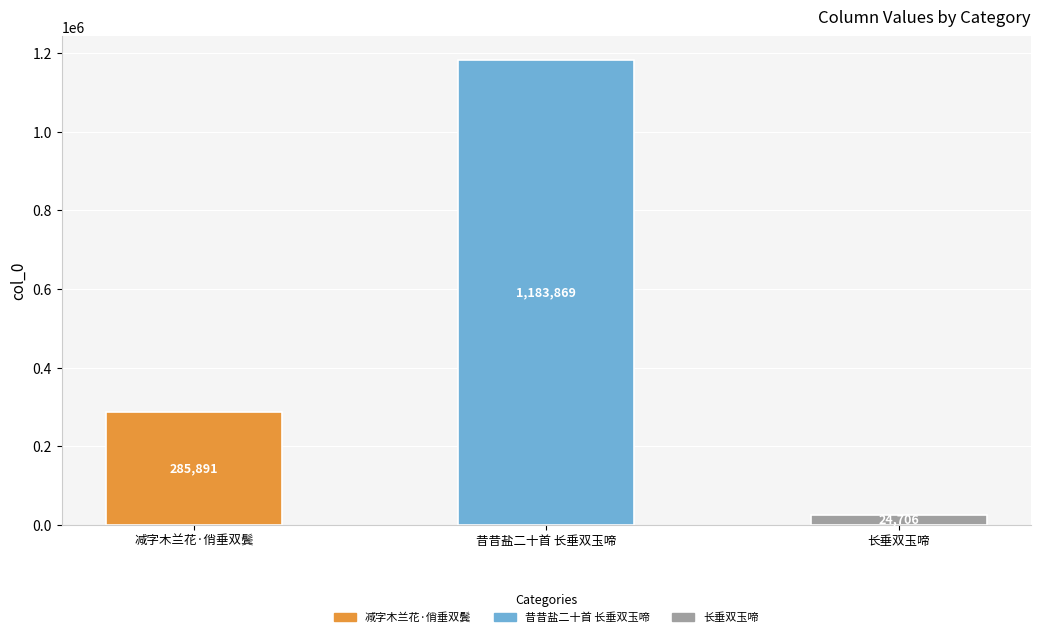

What is the label of the 2nd bar from the left?

昔昔盐二十首 长垂双玉啼